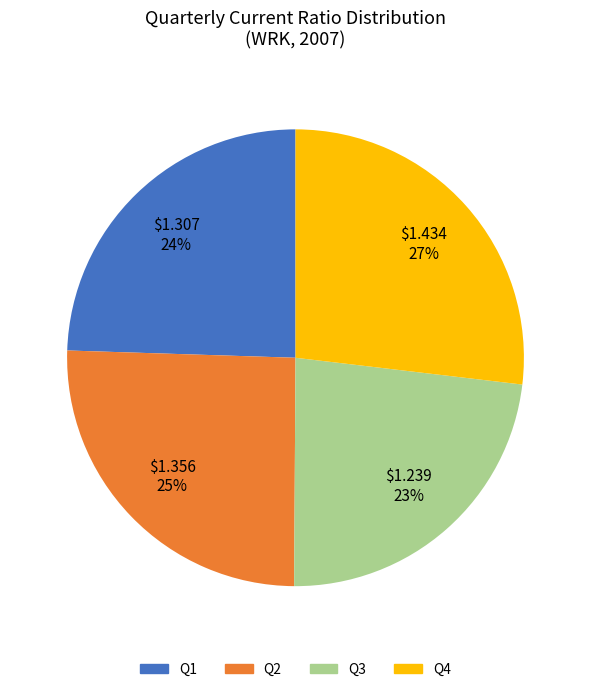

How many segments does this pie chart have?

4